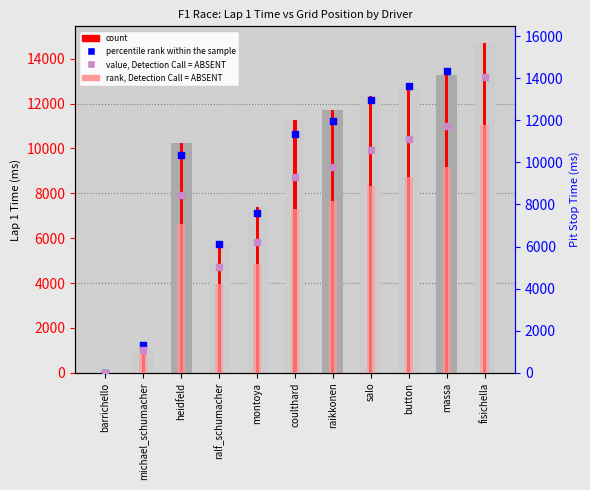

What is the total value across all series at montoya?

26344.8